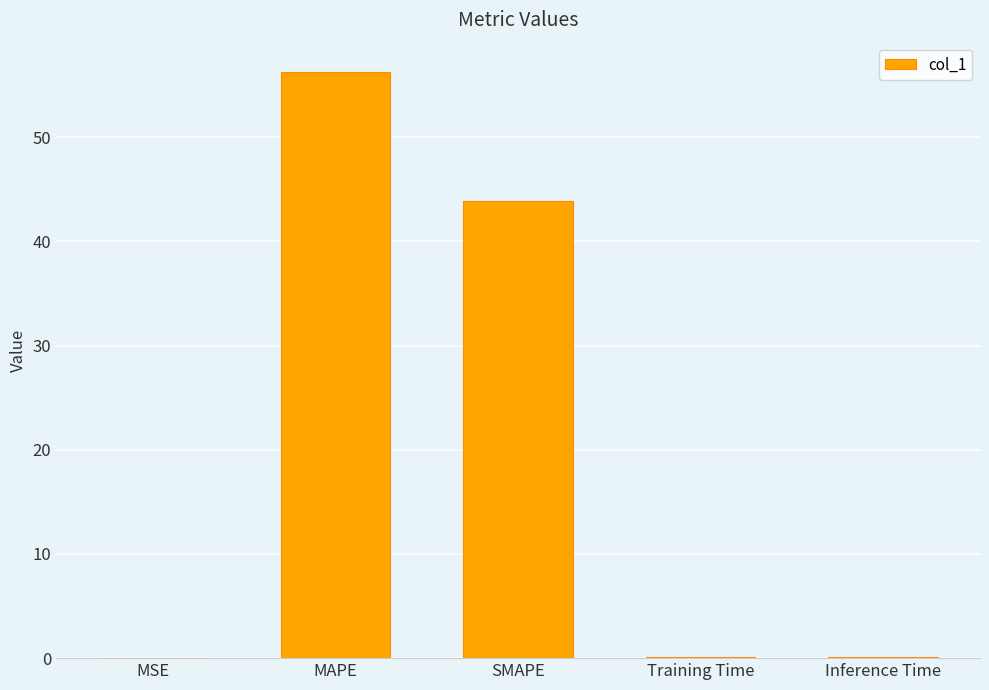

Which has a higher value, SMAPE or MSE?

SMAPE